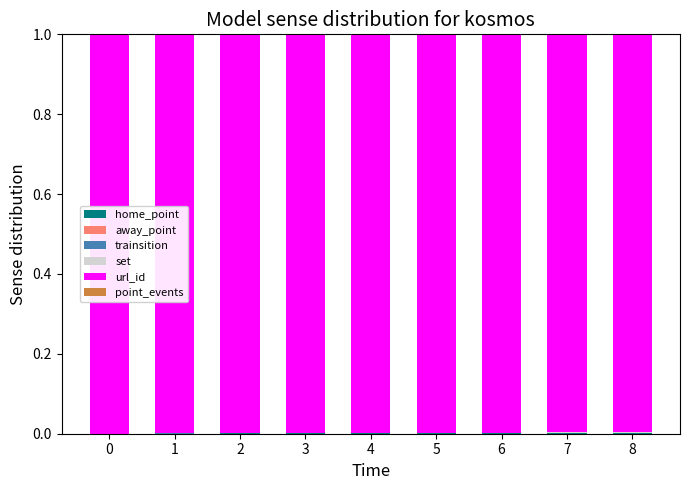

Between 5 and 6, which series saw the biggest shift?

url_id